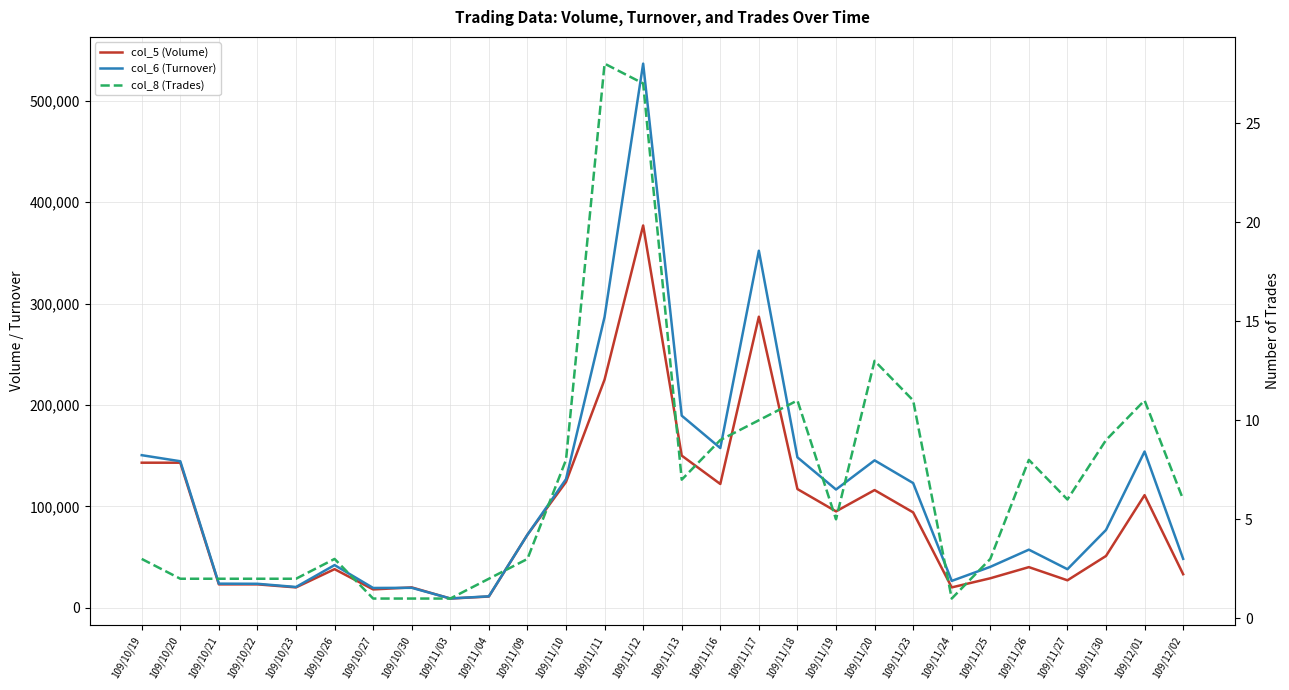

Between 109/10/23 and 109/11/09, which series saw the biggest shift?

col_5 (Volume)